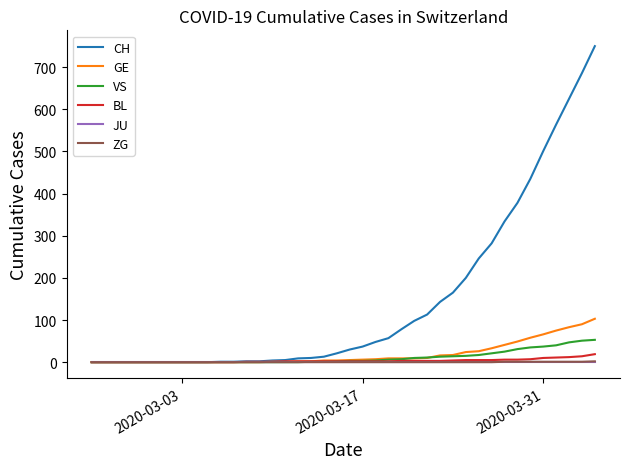

Which series has the widest spread of values?

CH